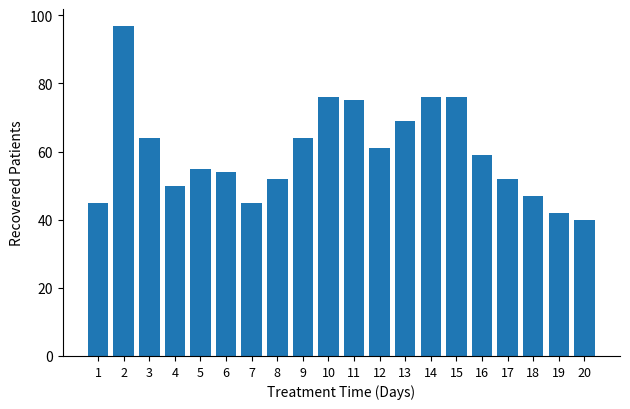

What is the sum of all values?

1199